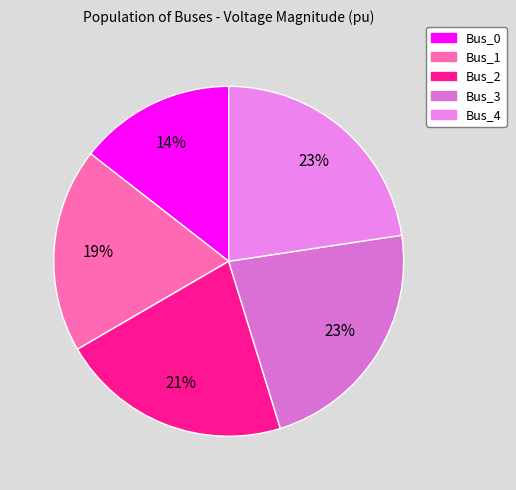

Which slice is the largest?

Bus_4